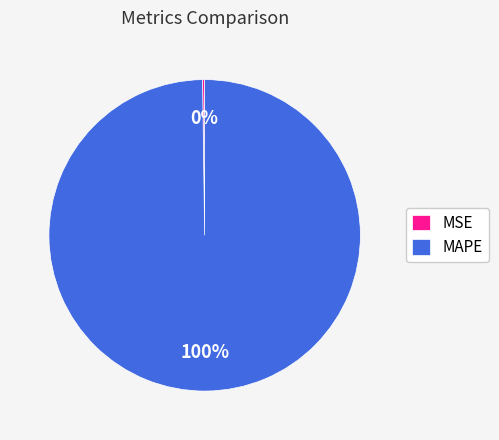

Is there any slice that represents more than half of the pie?

Yes